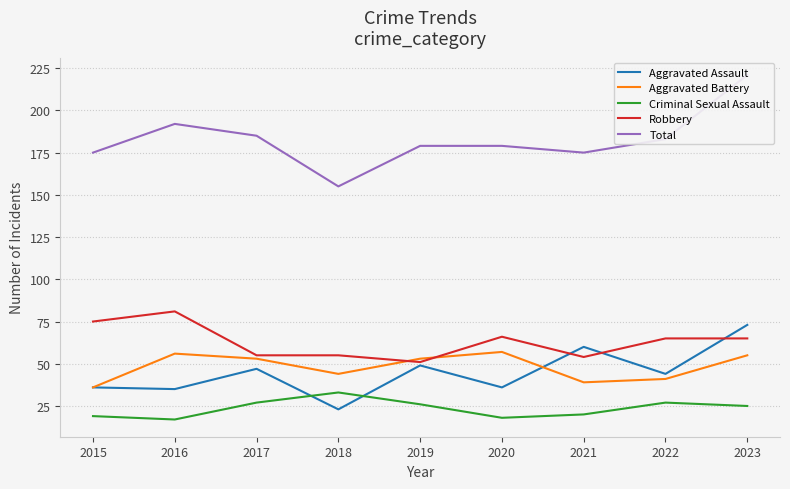

What is the average value of the Aggravated Battery series?

48